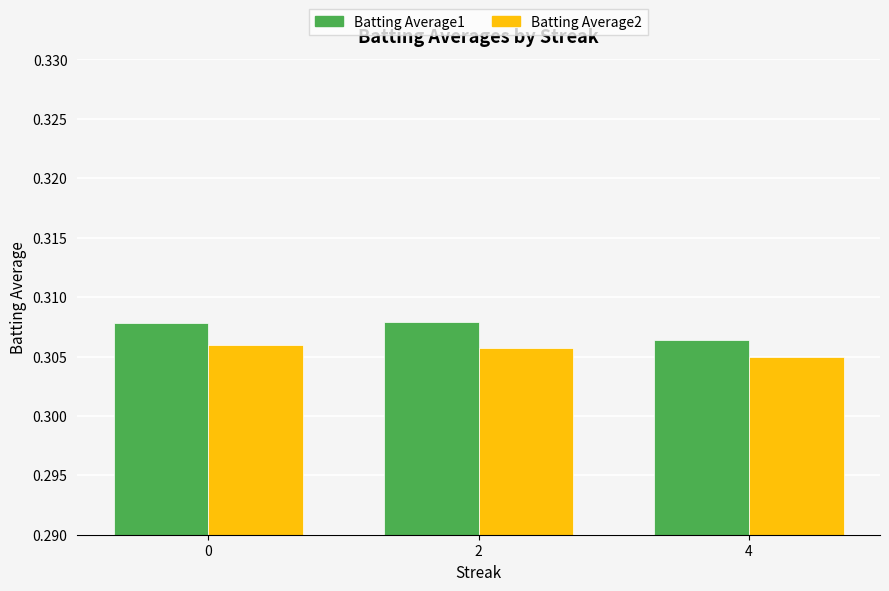

Rank the series by their average value, from highest to lowest.

Batting Average1, Batting Average2